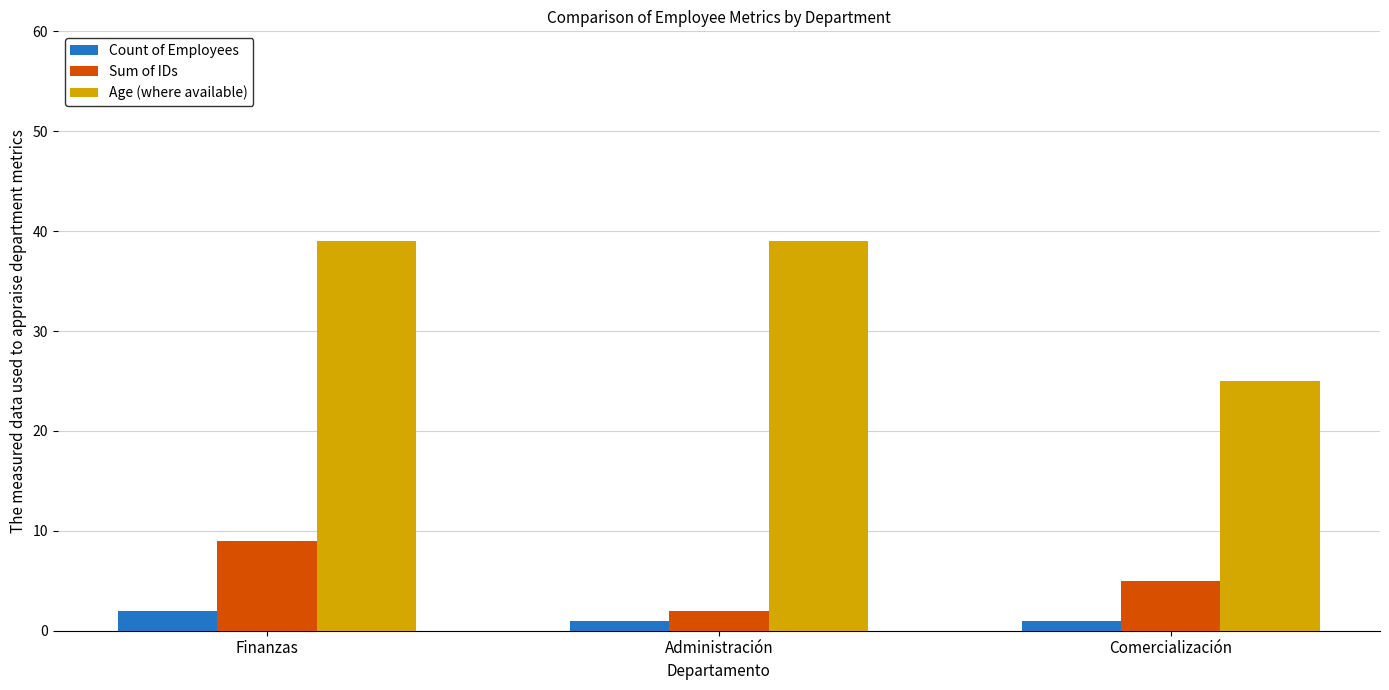

Count the Sum of IDs values in the range 2 to 9.

3